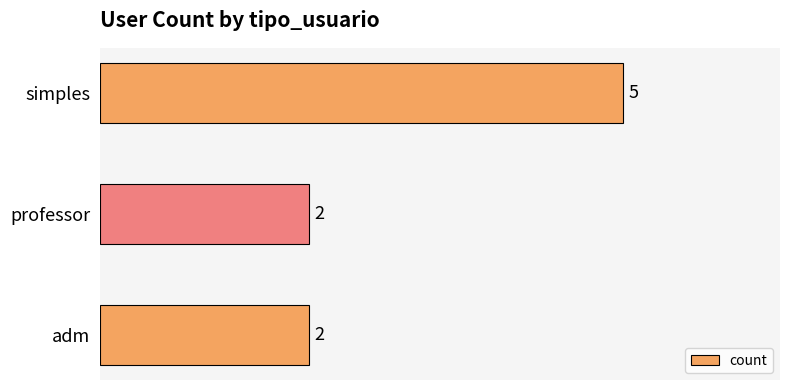

Count the values in the range 2 to 5.

3